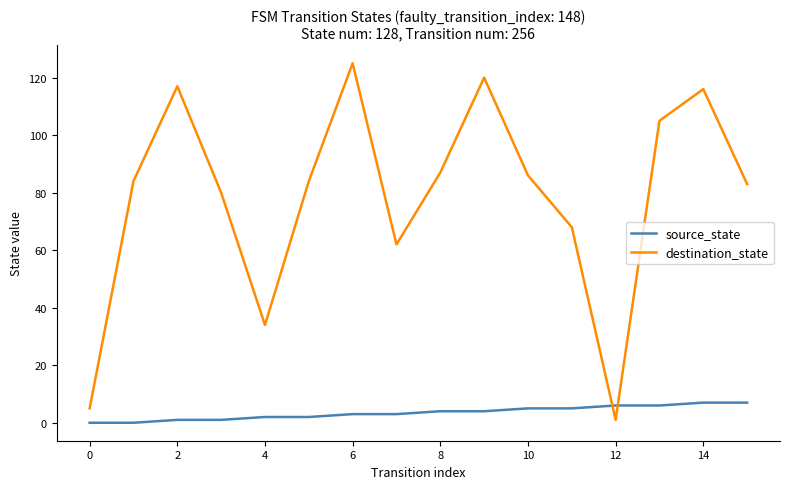

How many lines are shown in the chart?

2